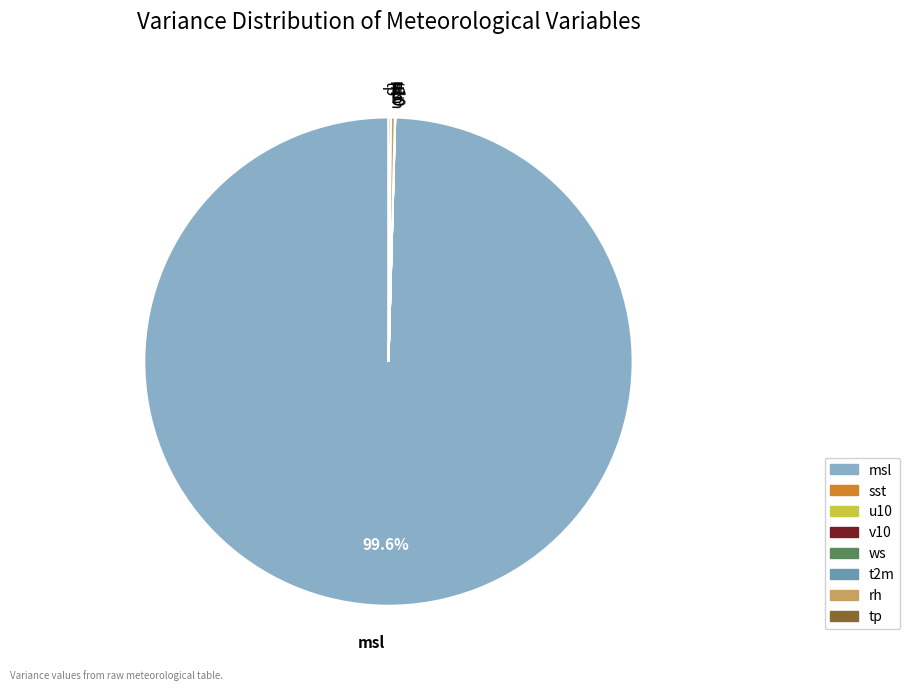

Which slice is the largest?

msl